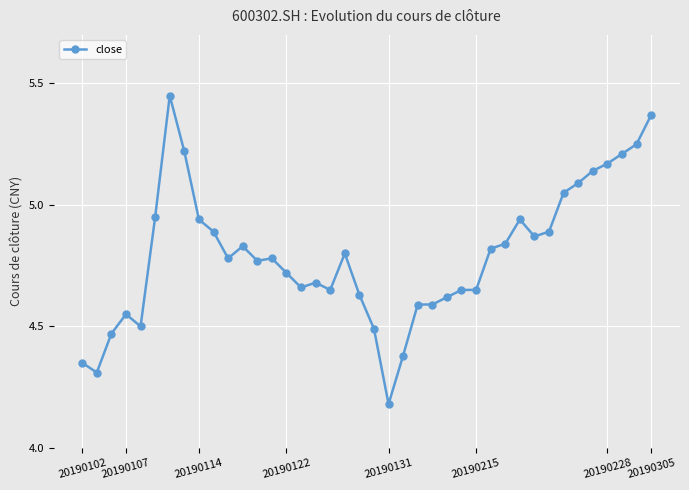

What is the sum of all values?

191.7